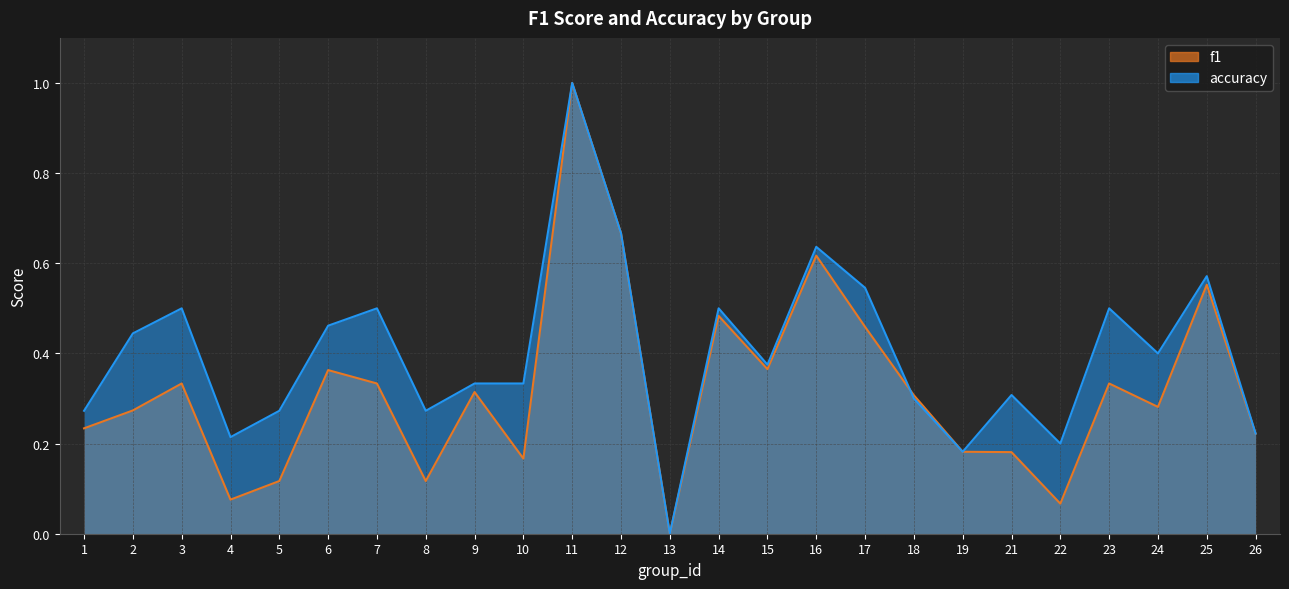

What is the maximum value shown in the chart?

1.0